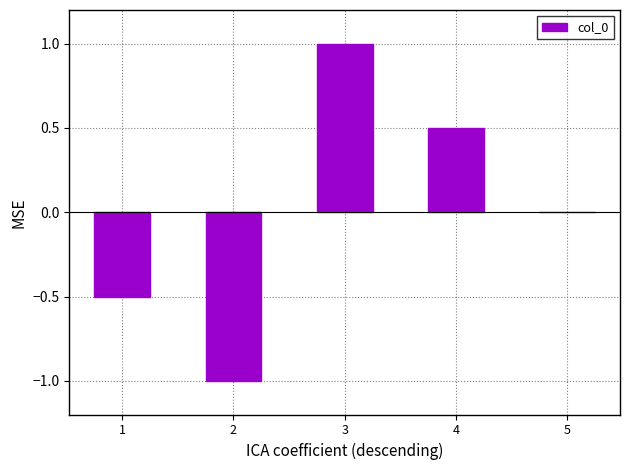

Between 3 and 2, which is larger?

3